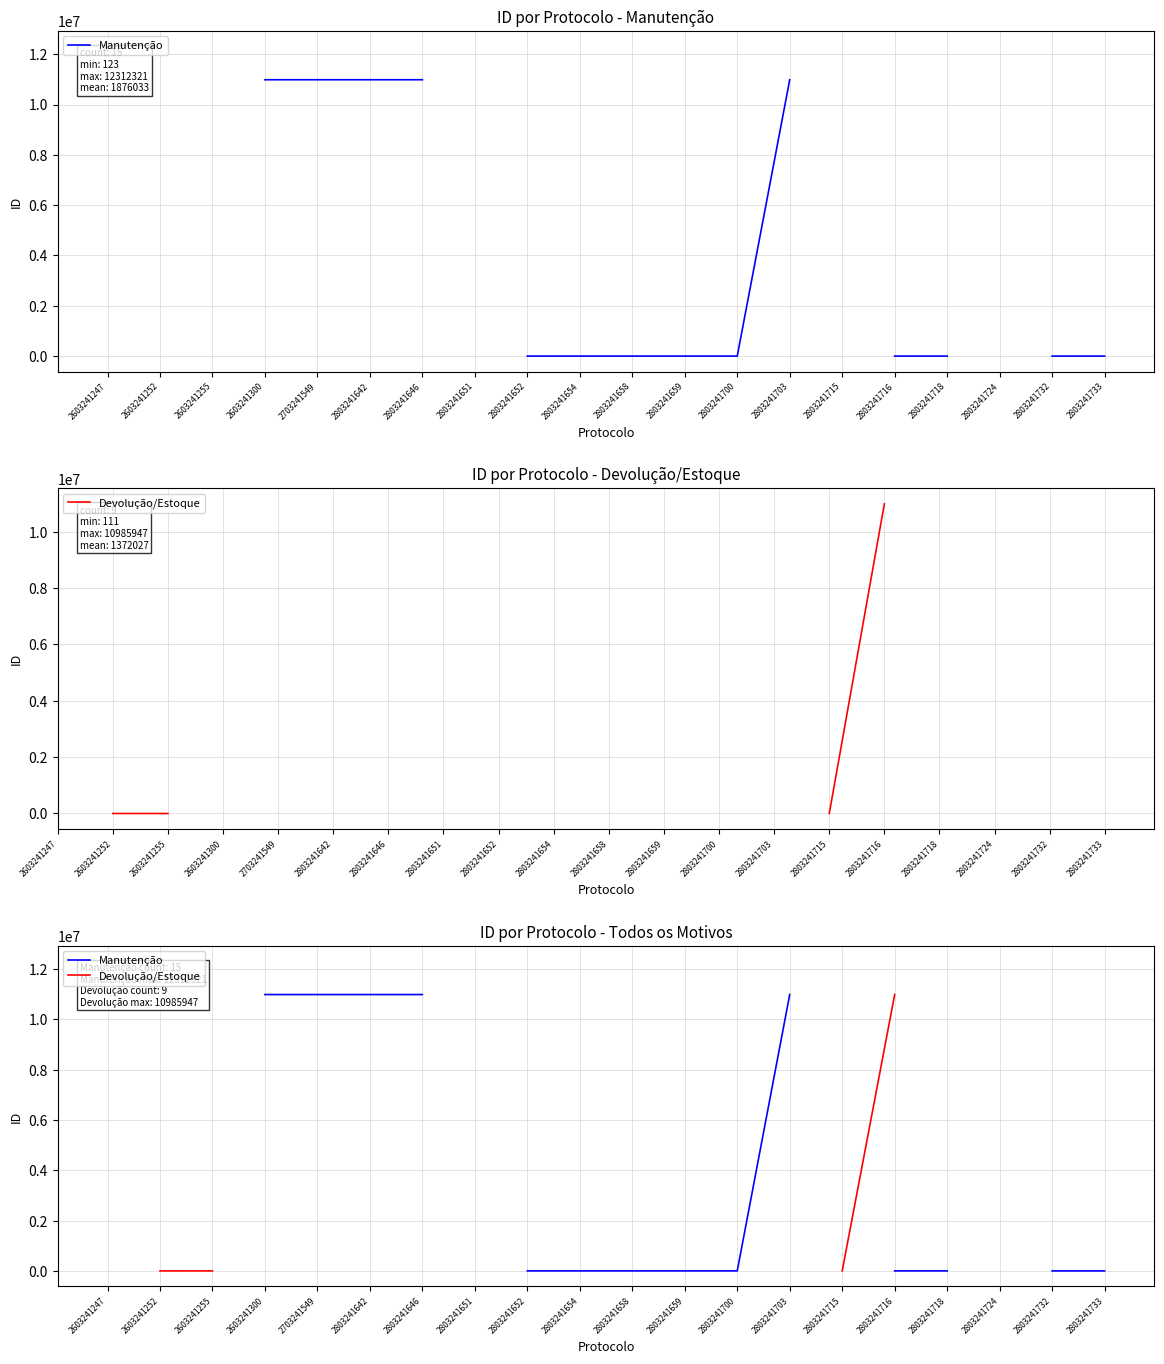

What is the difference between the maximum and minimum values in the Manutenção series?

12312198.0